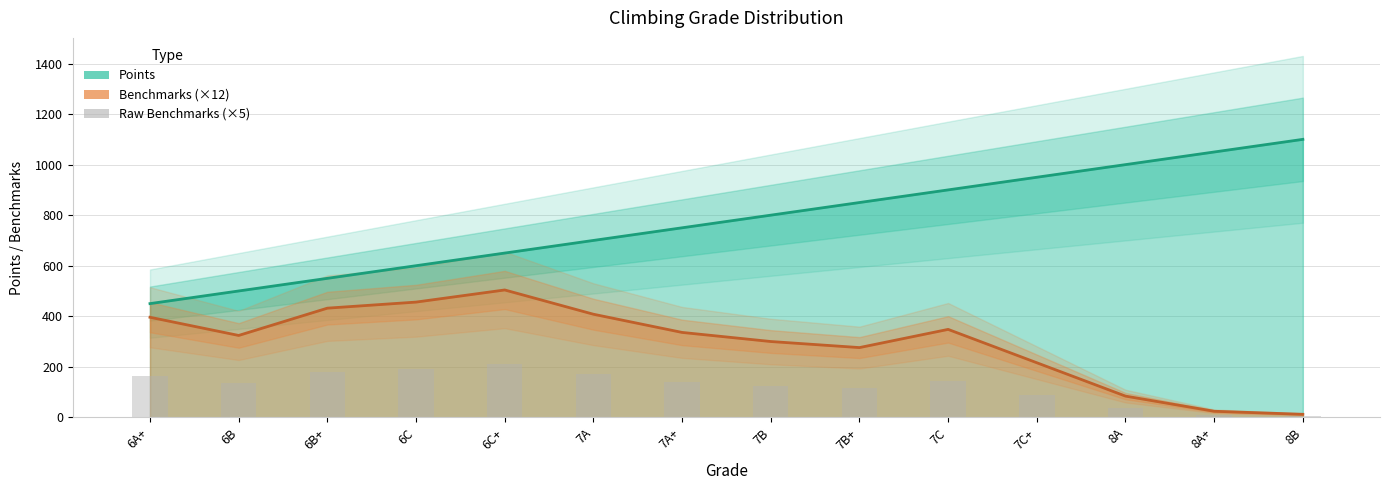

How many groups of bars are there?

14